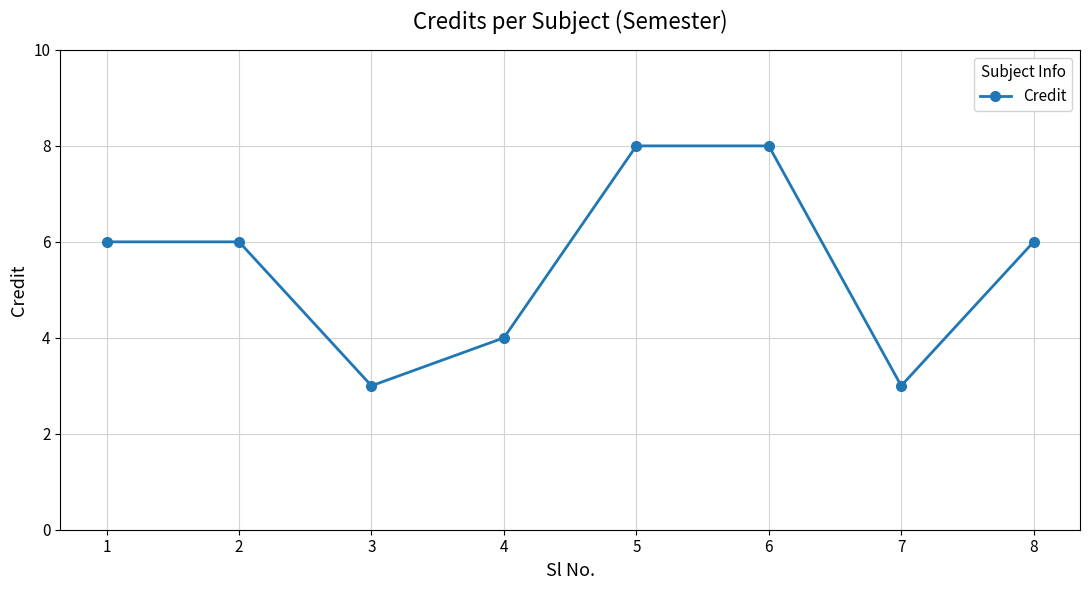

What is the approximate value at 2?

6